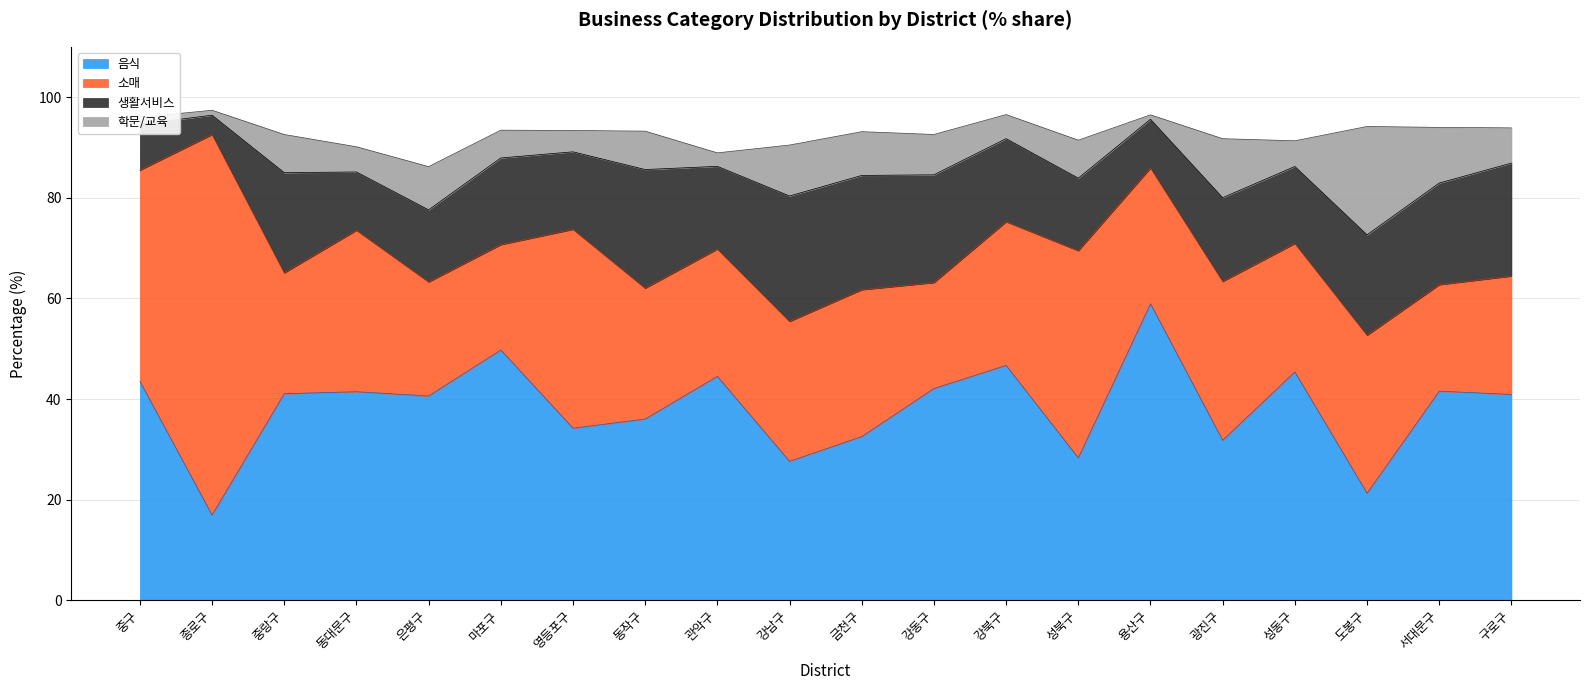

What is the value of the 음식 point at the 19th from the left?

41.6